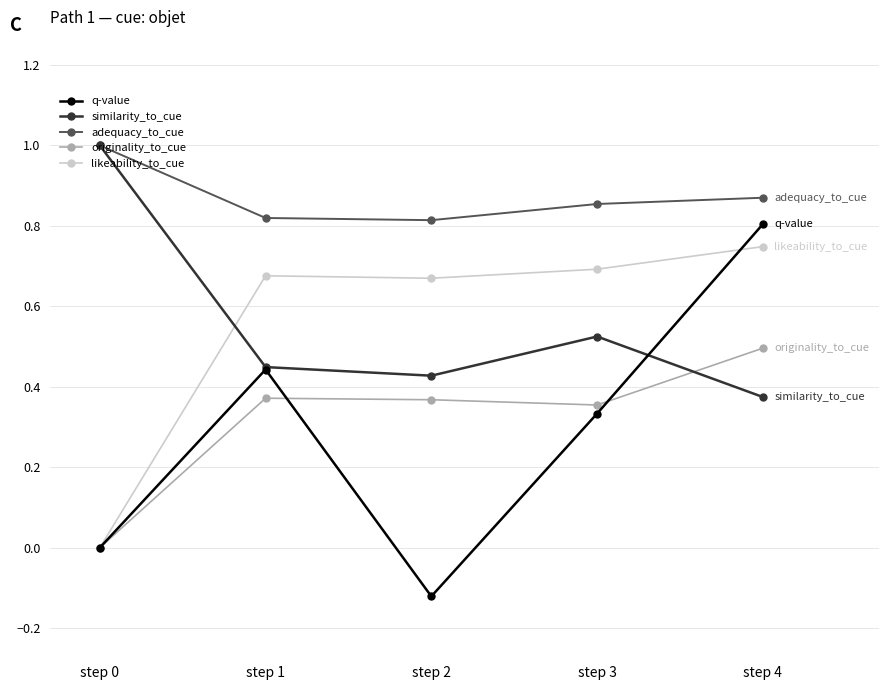

At which category is the sum across all series the highest?

step 4